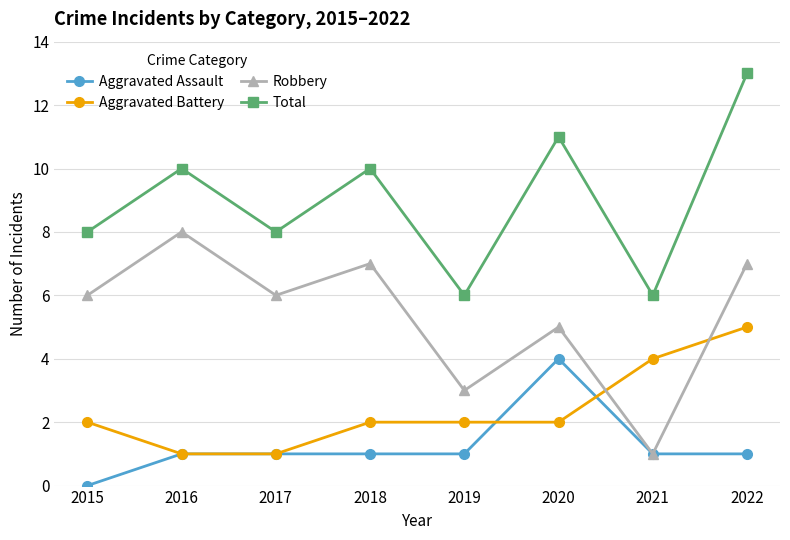

What is the total value across all series at 2016?

20